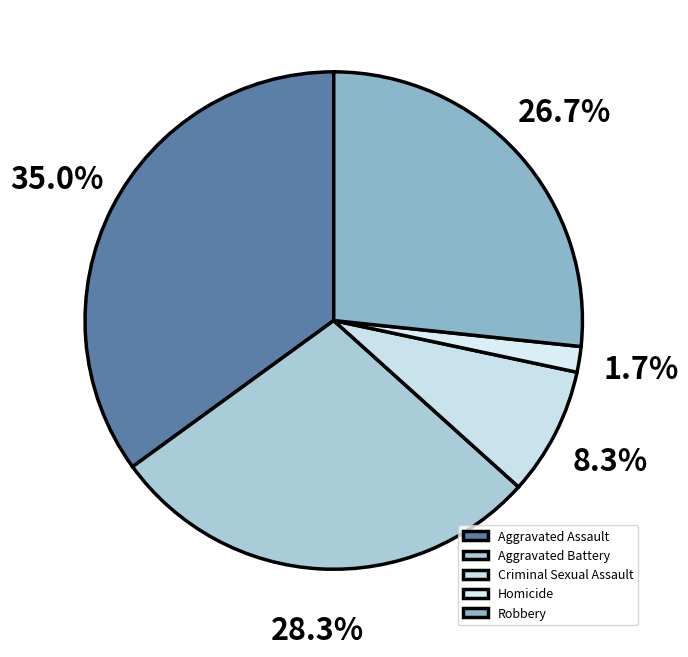

To the nearest percent, what is the combined percentage of Aggravated Battery and Robbery?

55%